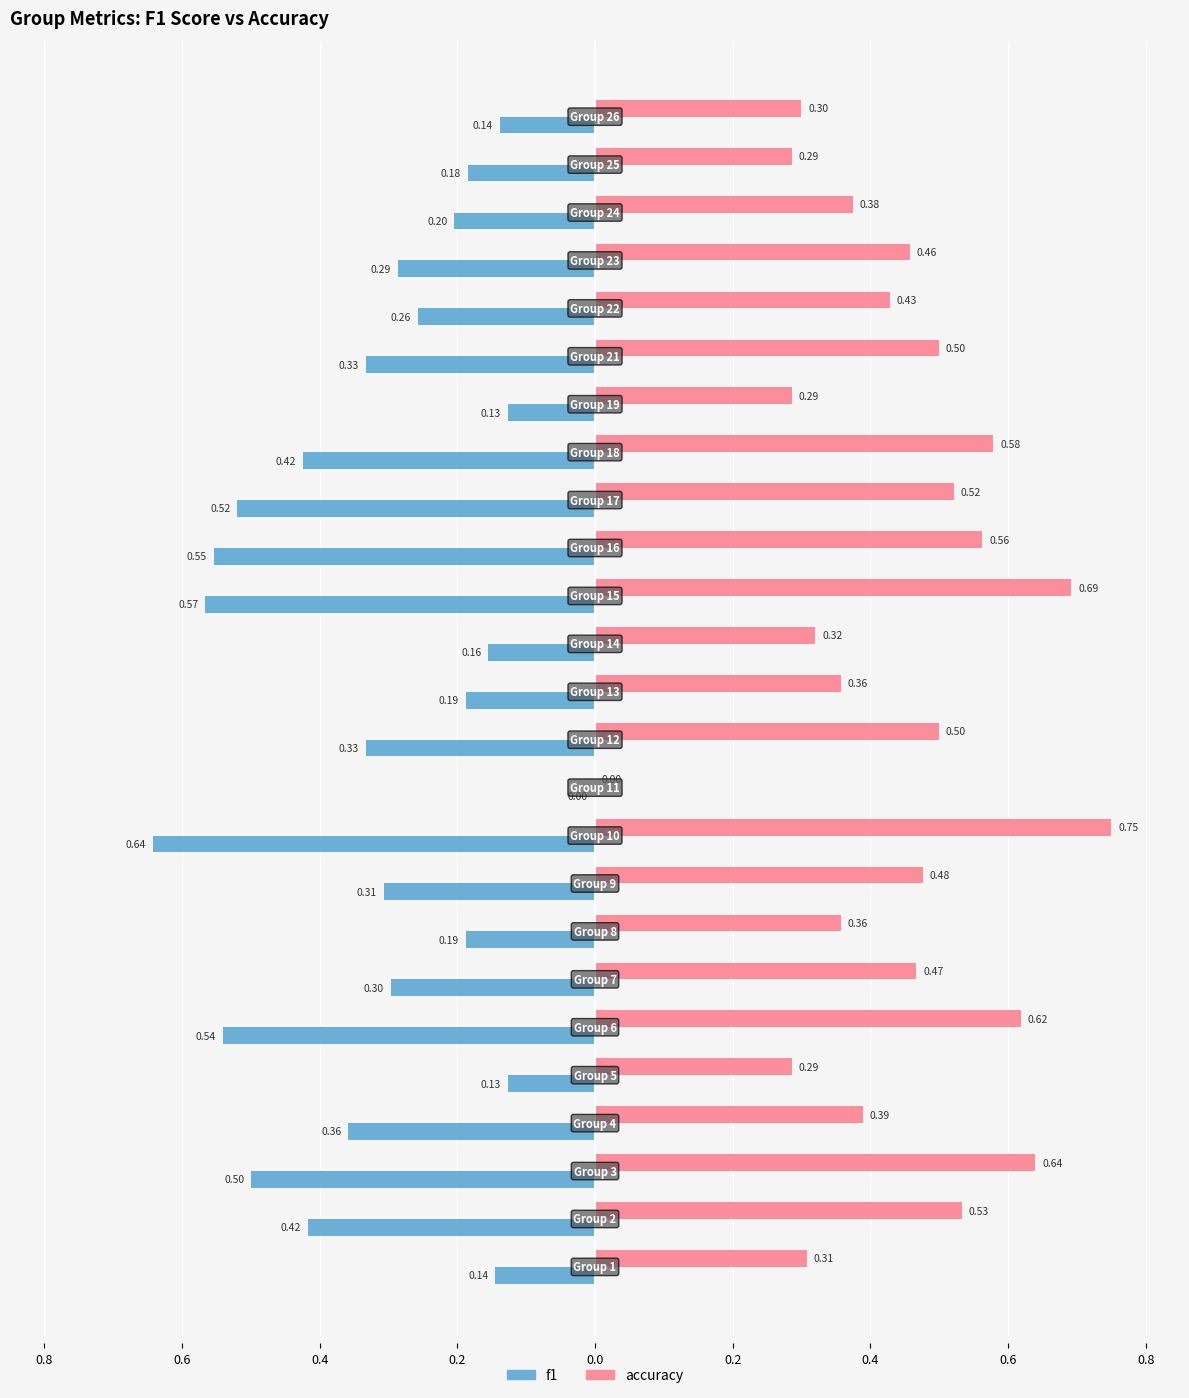

What are all the series names shown in the legend?

f1, accuracy